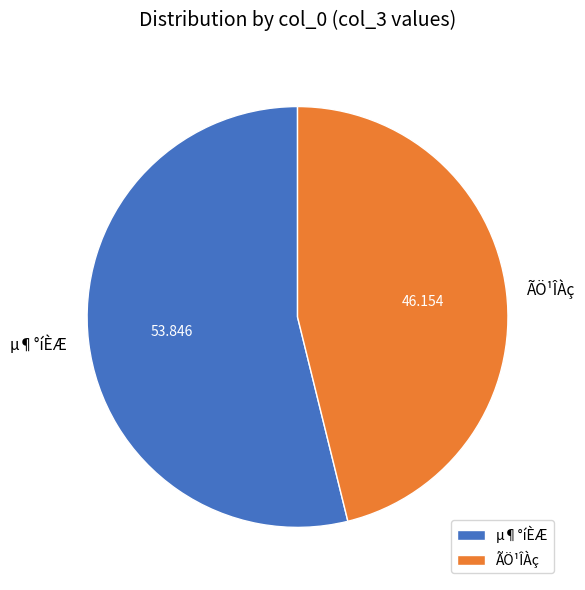

Between ÃÖ¹ÎÀç and µ¶°íÈÆ, which is larger?

µ¶°íÈÆ